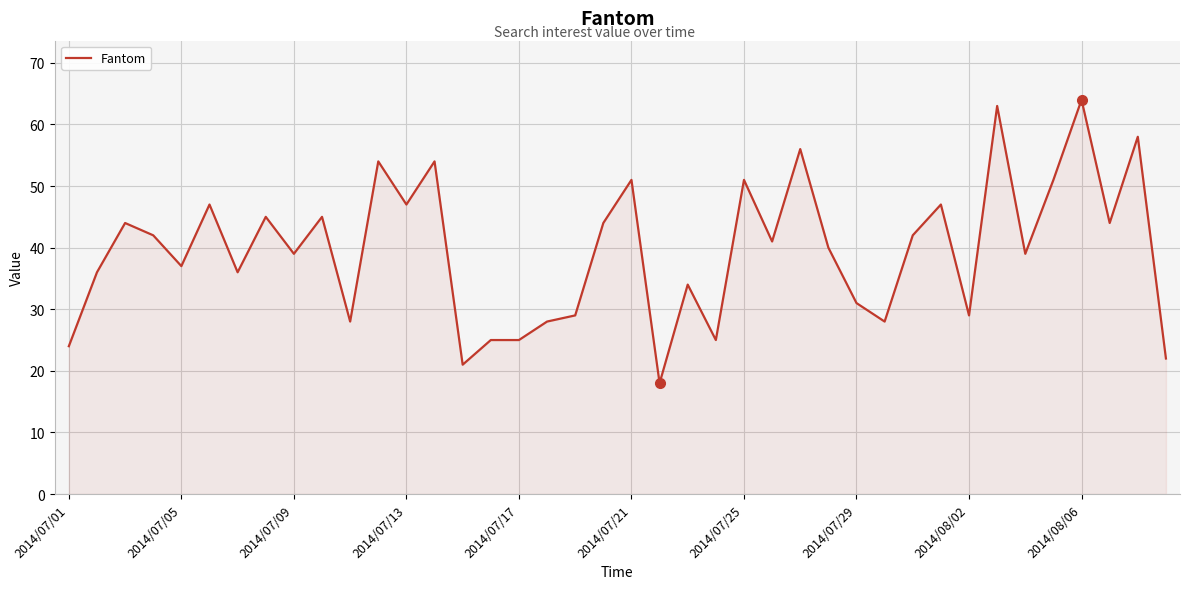

What is the maximum value shown in the chart?

64